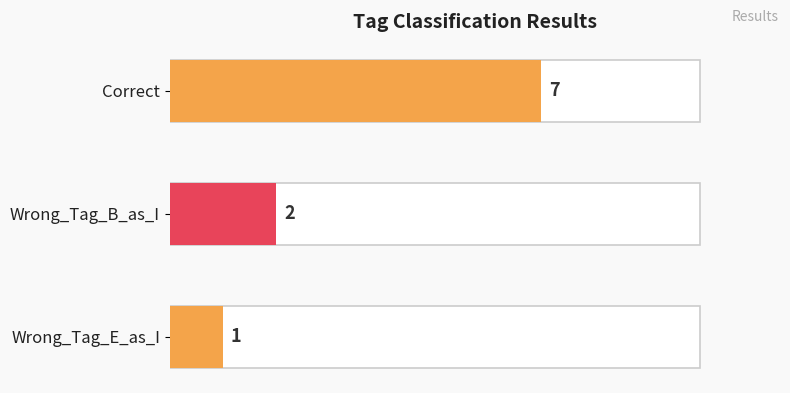

How many values are between 1 and 7?

3